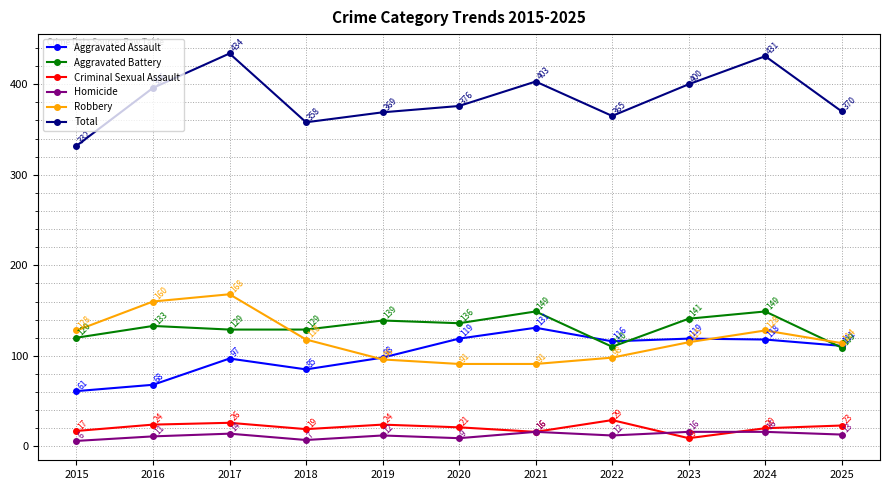

True or false: Aggravated Assault has more than 1 points higher than both neighbors.

True